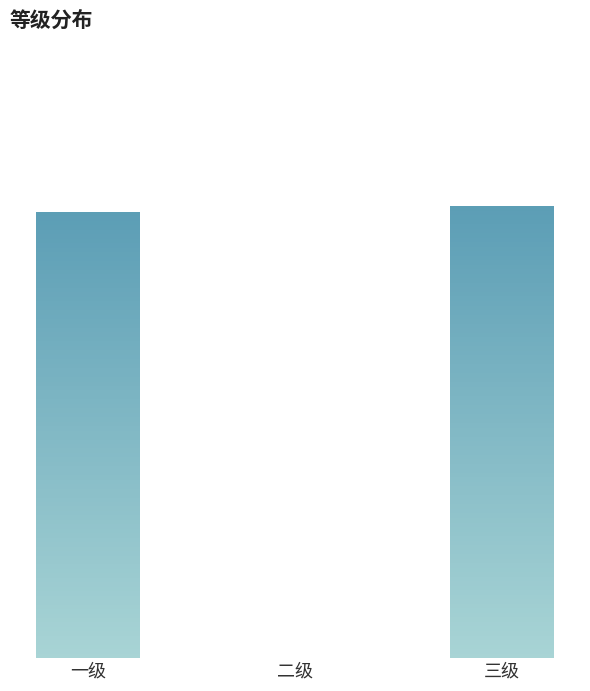

What is the difference between the maximum and minimum values?

0.9